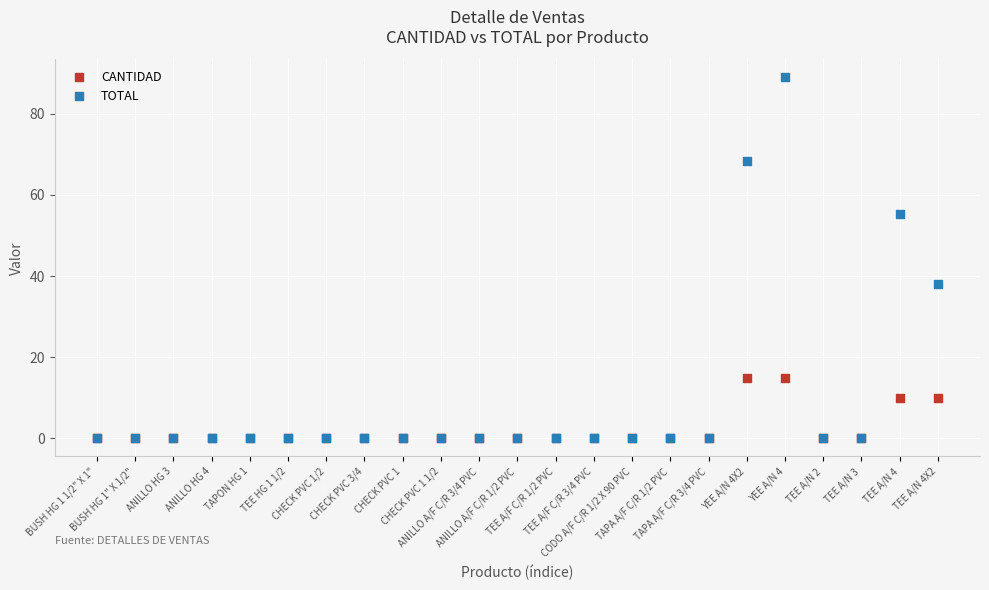

Across all series, what Y value is closest to 44?

38.1